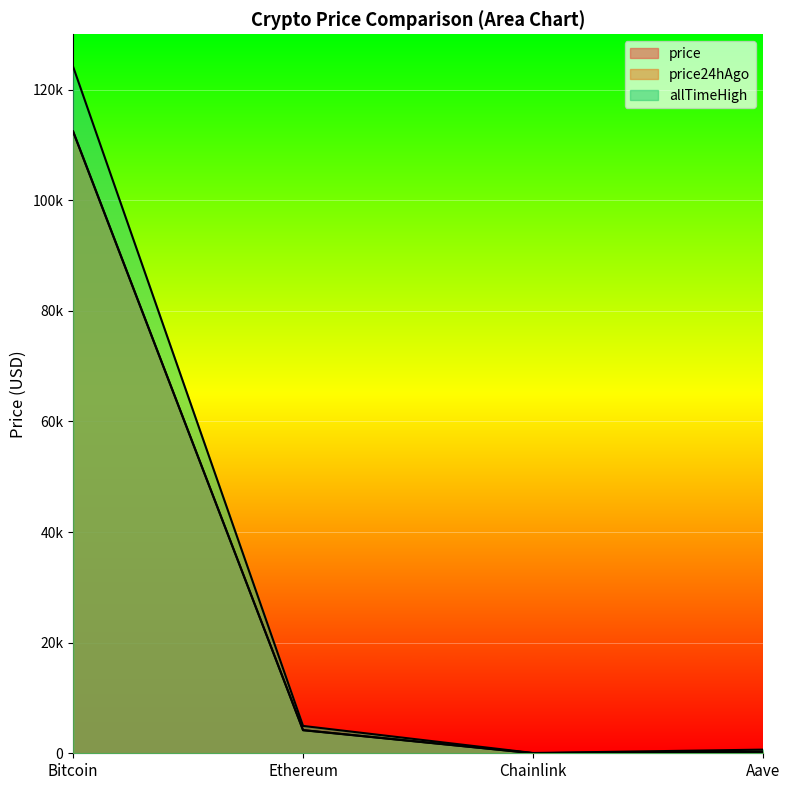

Count the number of categories in the chart.

4